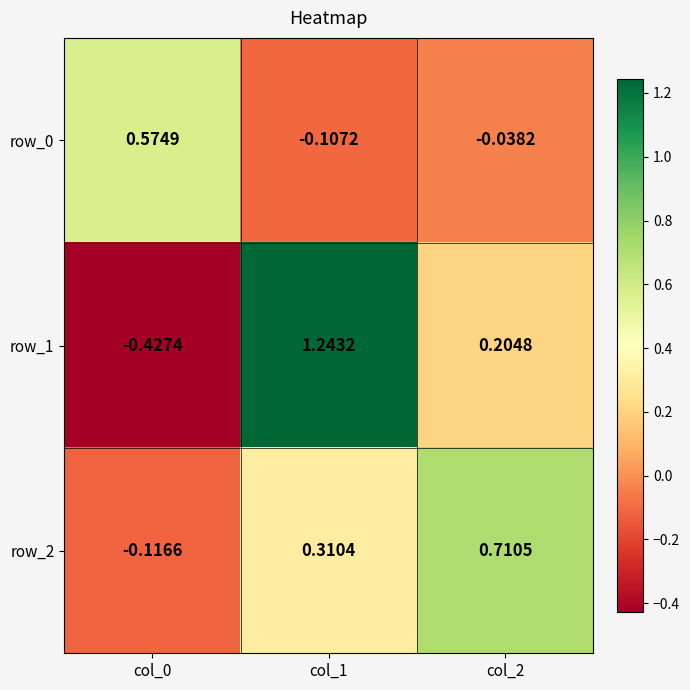

Is the value of row_2 at col_1 greater than the value of row_1 at col_2?

Yes